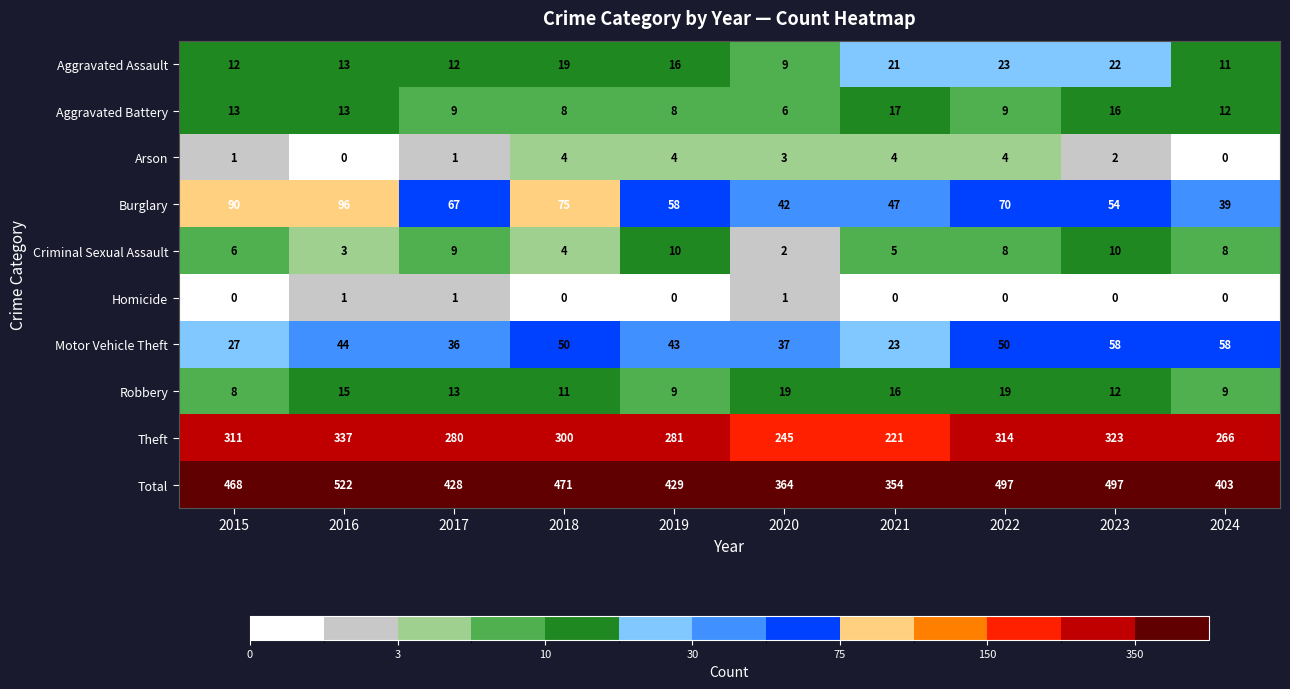

Which series has the largest total across all categories?

Total